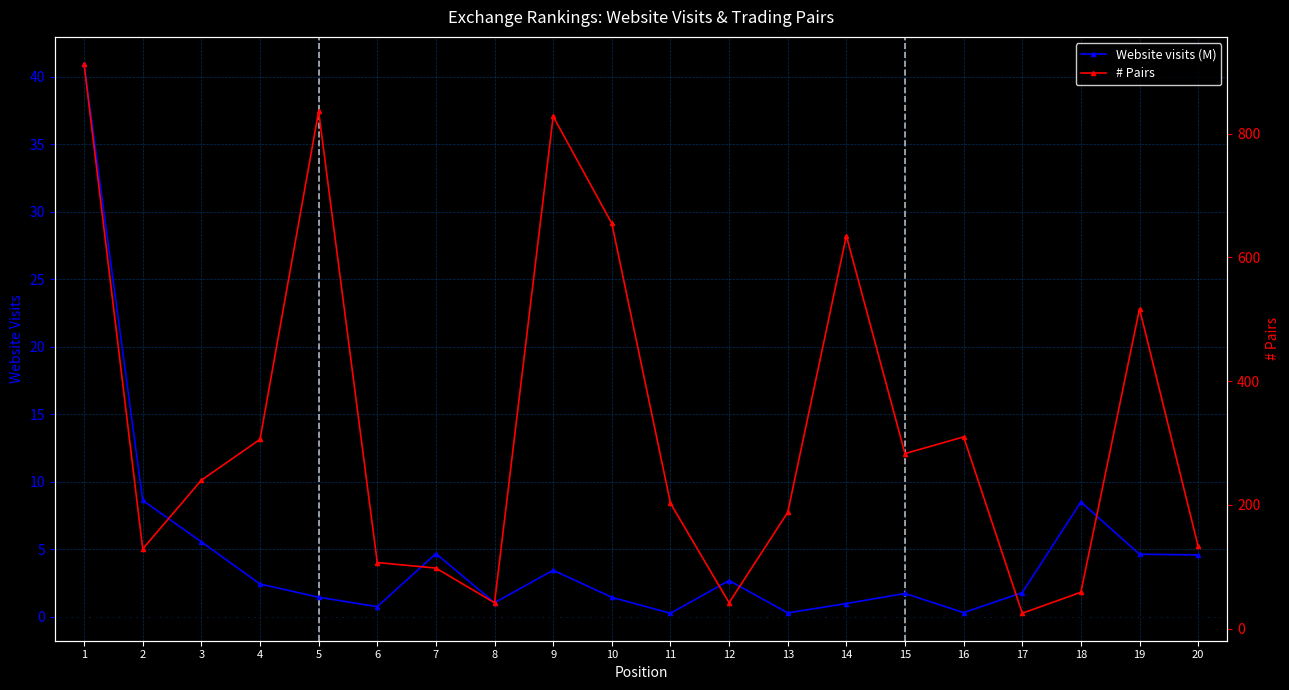

True or false: Website visits (M) and # Pairs cross at least once.

False